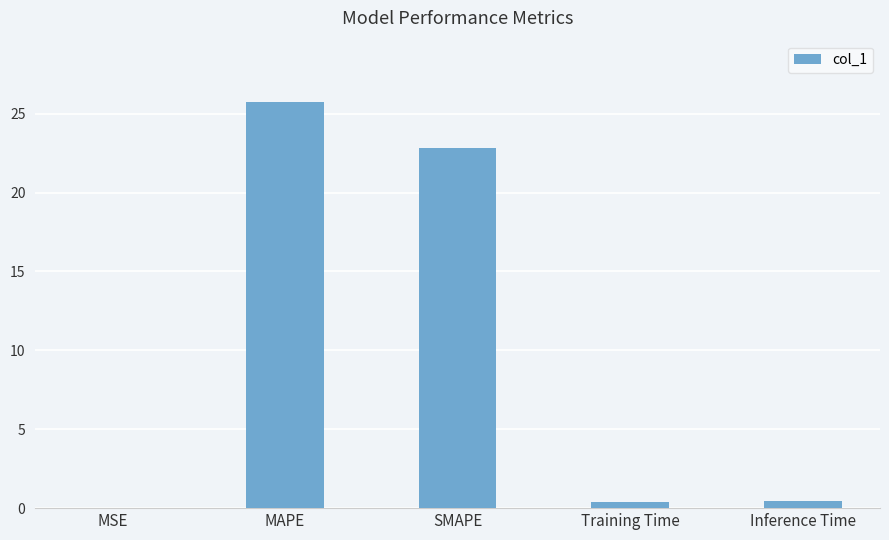

At which label is the value closest to 12?

SMAPE